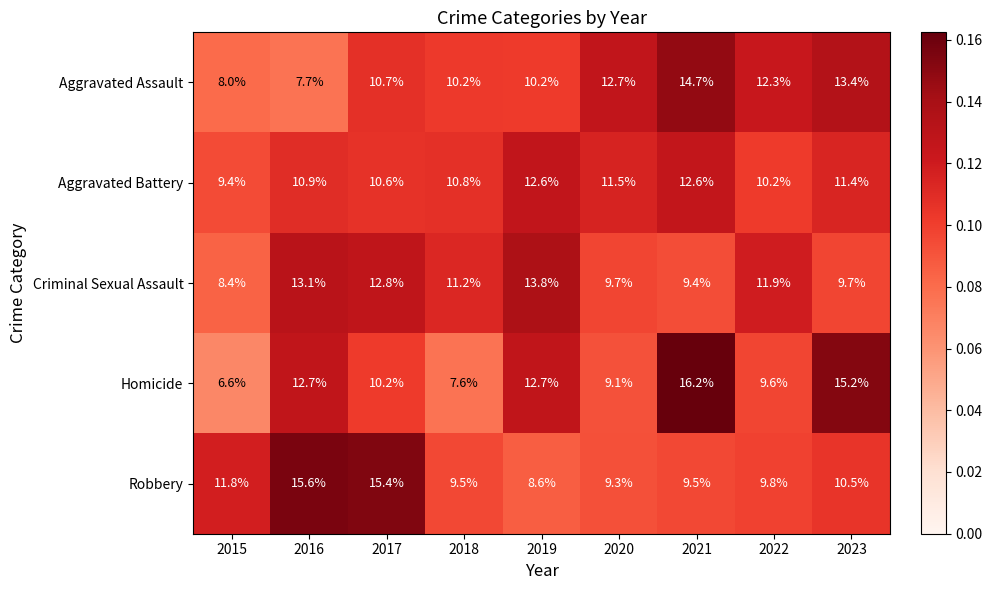

What is the total value across all series at 2022?

53.8